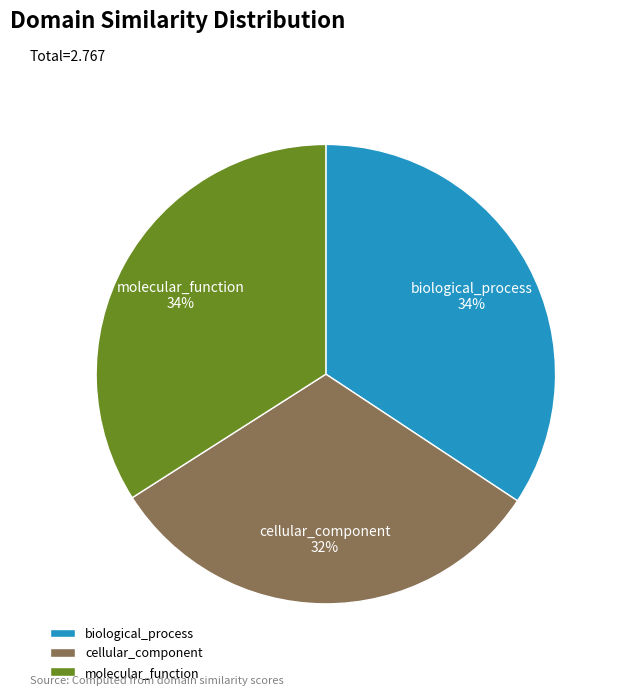

To the nearest percent, what portion does molecular_function represent?

34%